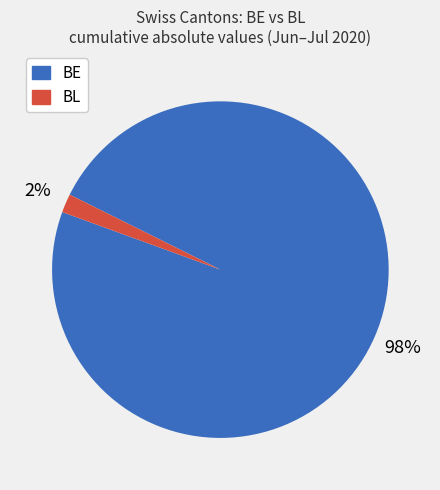

Between BE and BL, which is larger?

BE